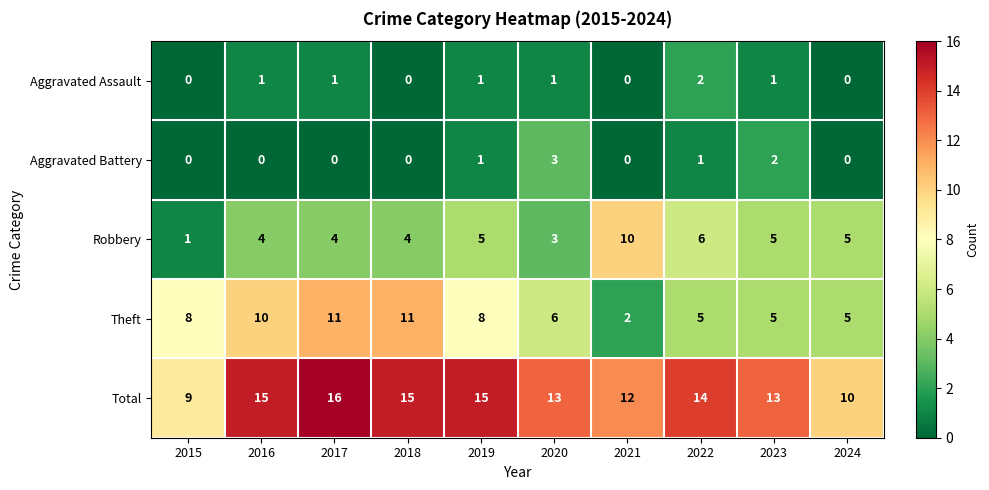

Count the number of data series in this chart.

5